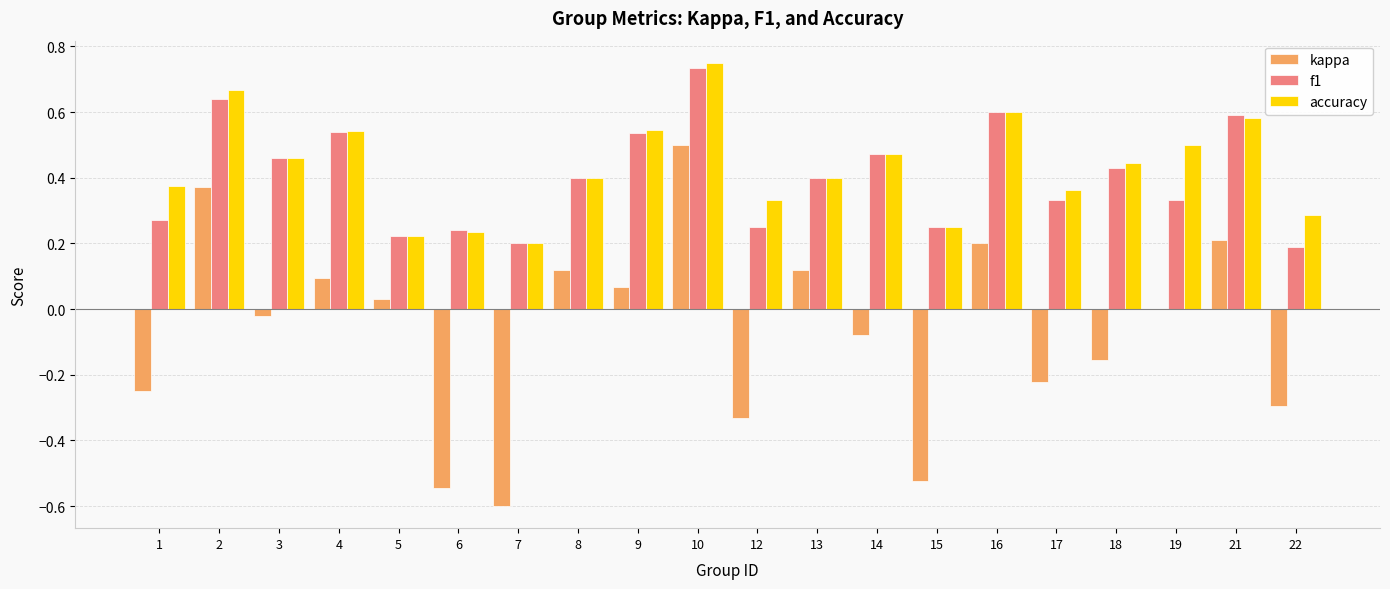

Which series changed the most between 7 and 15?

kappa